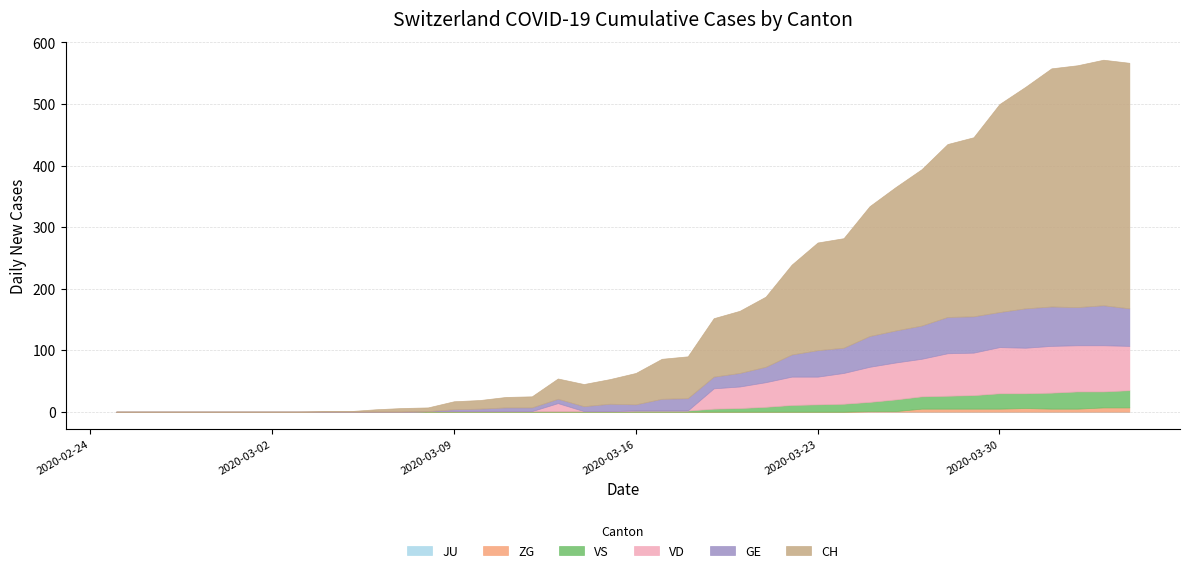

Is it true that VD equals 57 at 2020-03-20?

False